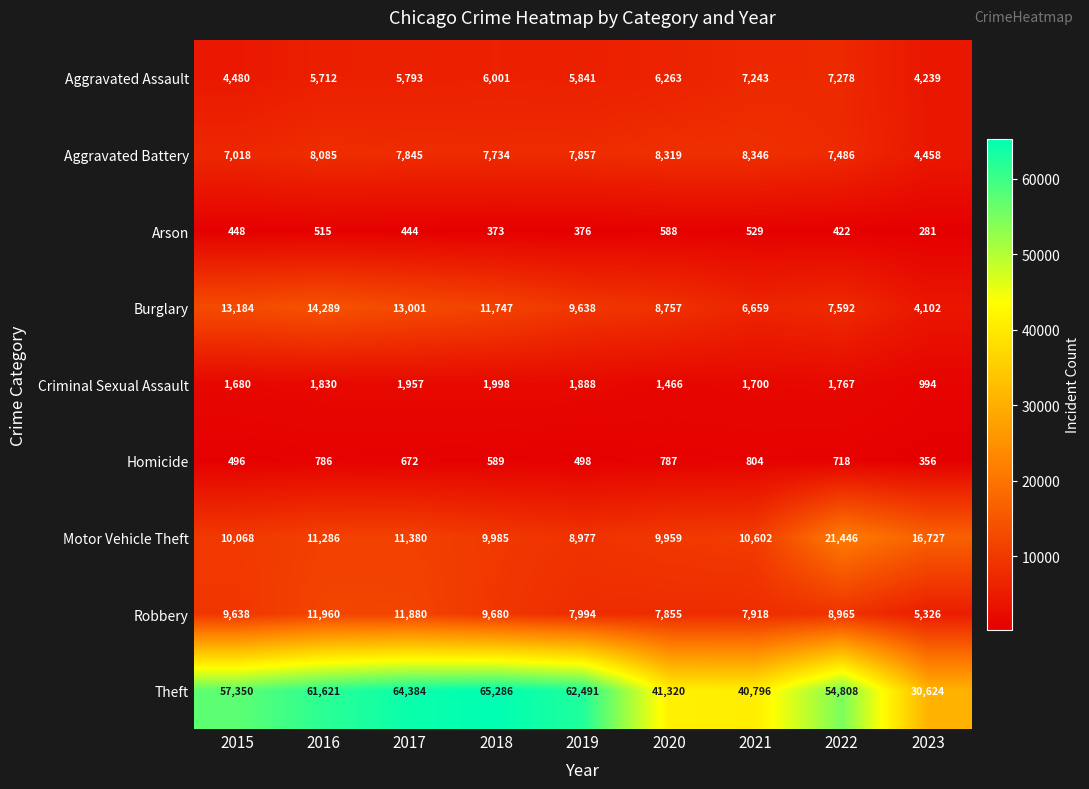

At 2021, list the series in order from largest to smallest.

Theft, Motor Vehicle Theft, Aggravated Battery, Robbery, Aggravated Assault, Burglary, Criminal Sexual Assault, Homicide, Arson